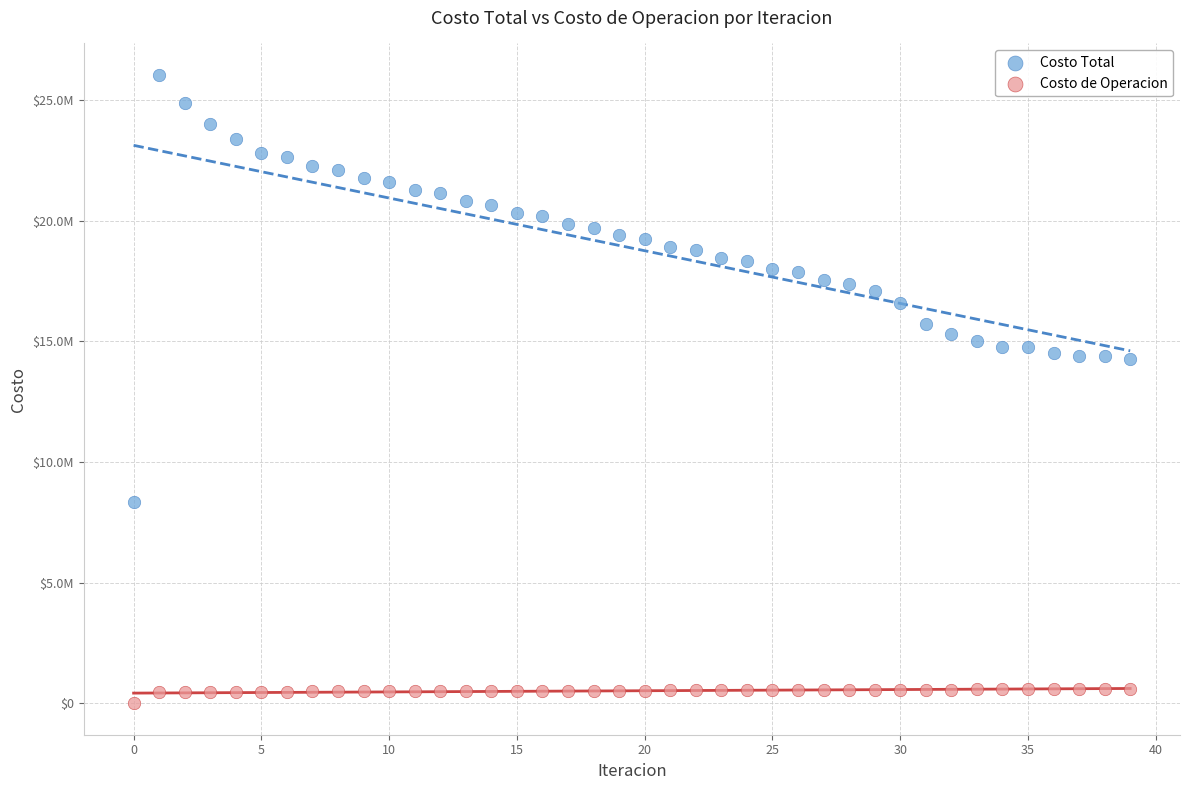

Which series contains the highest Y value?

Costo Total